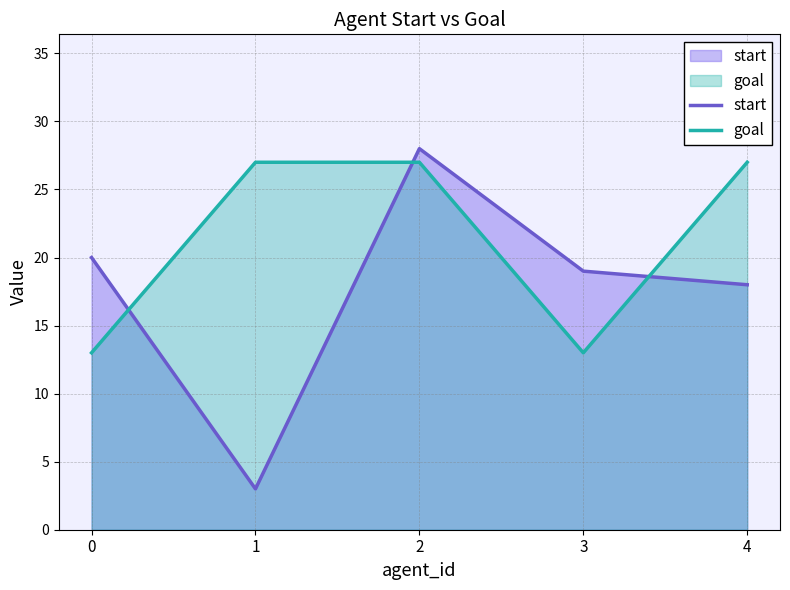

True or false: goal has a value of 37 at 1.

False